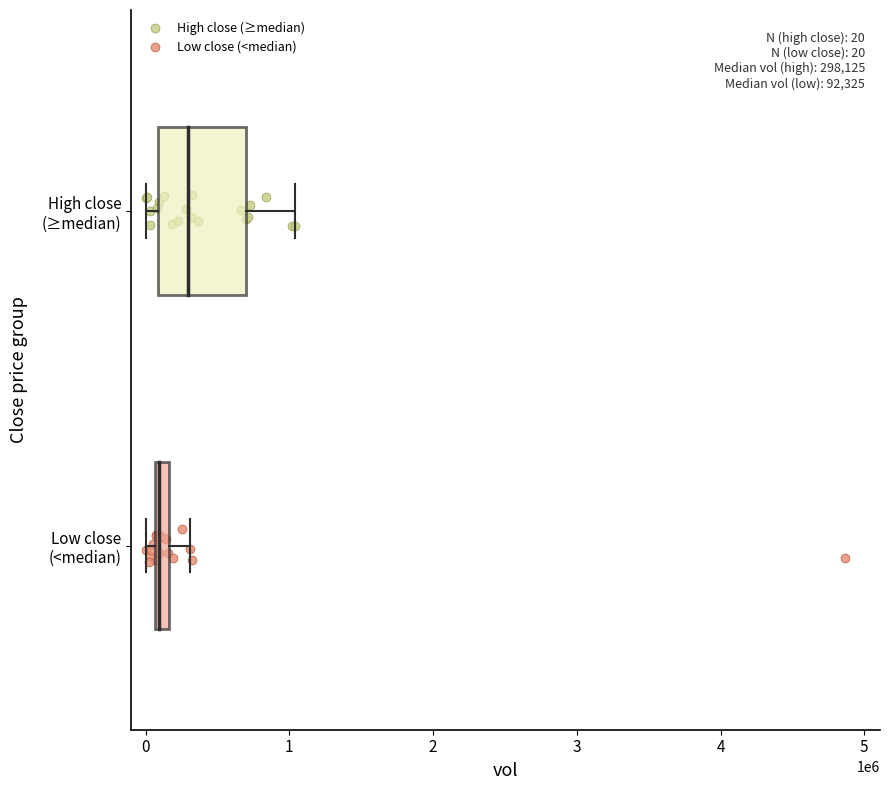

Which series contains the lowest Y value?

Low close (<median)